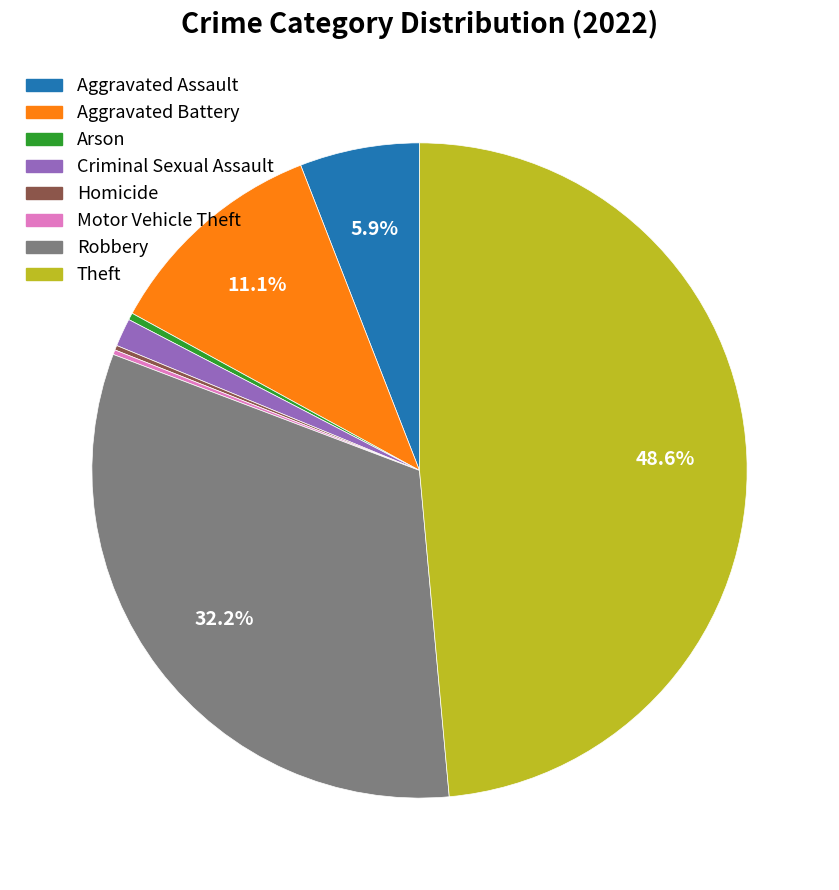

To the nearest percent, what is the average slice percentage?

12%